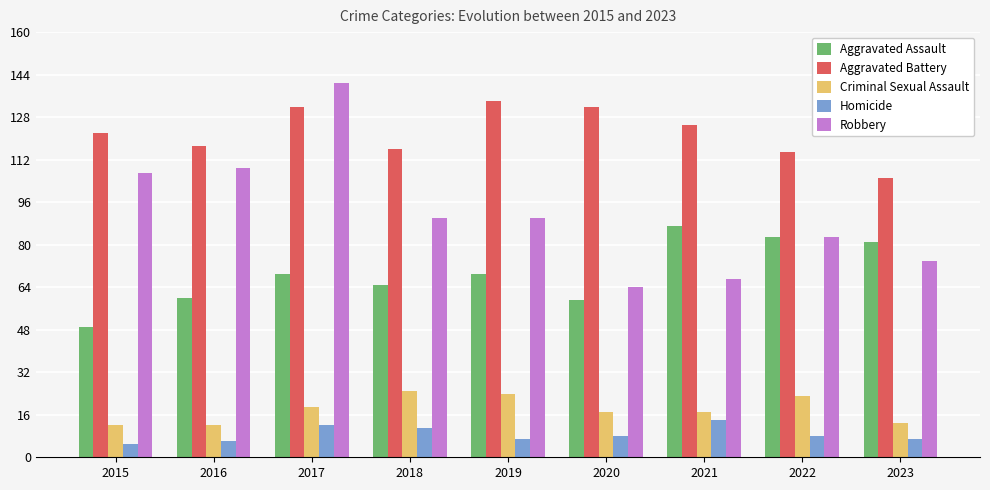

Rank the series by their maximum value, from lowest to highest.

Homicide, Criminal Sexual Assault, Aggravated Assault, Aggravated Battery, Robbery